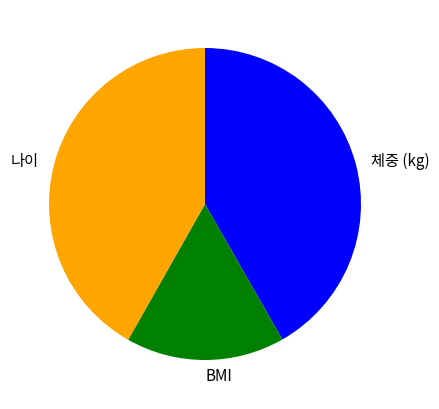

Is there a majority slice in this chart?

No